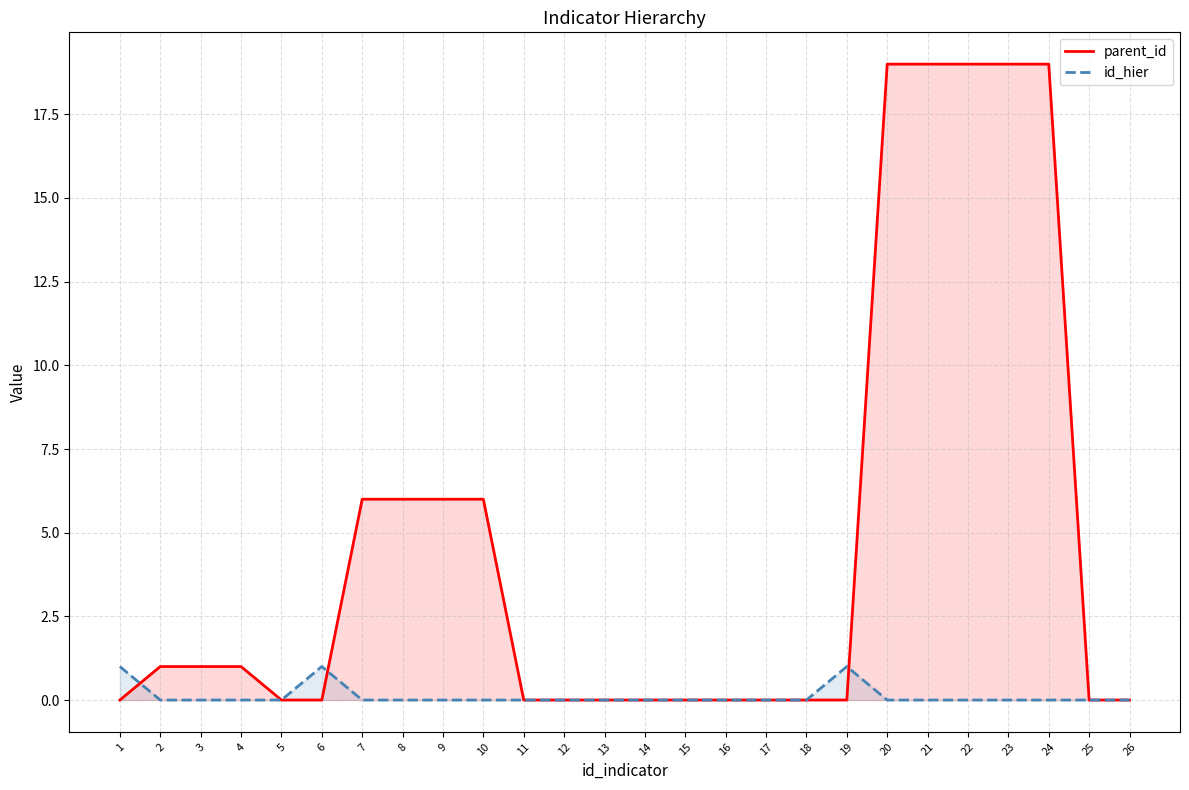

Which series has the largest total across all categories?

parent_id